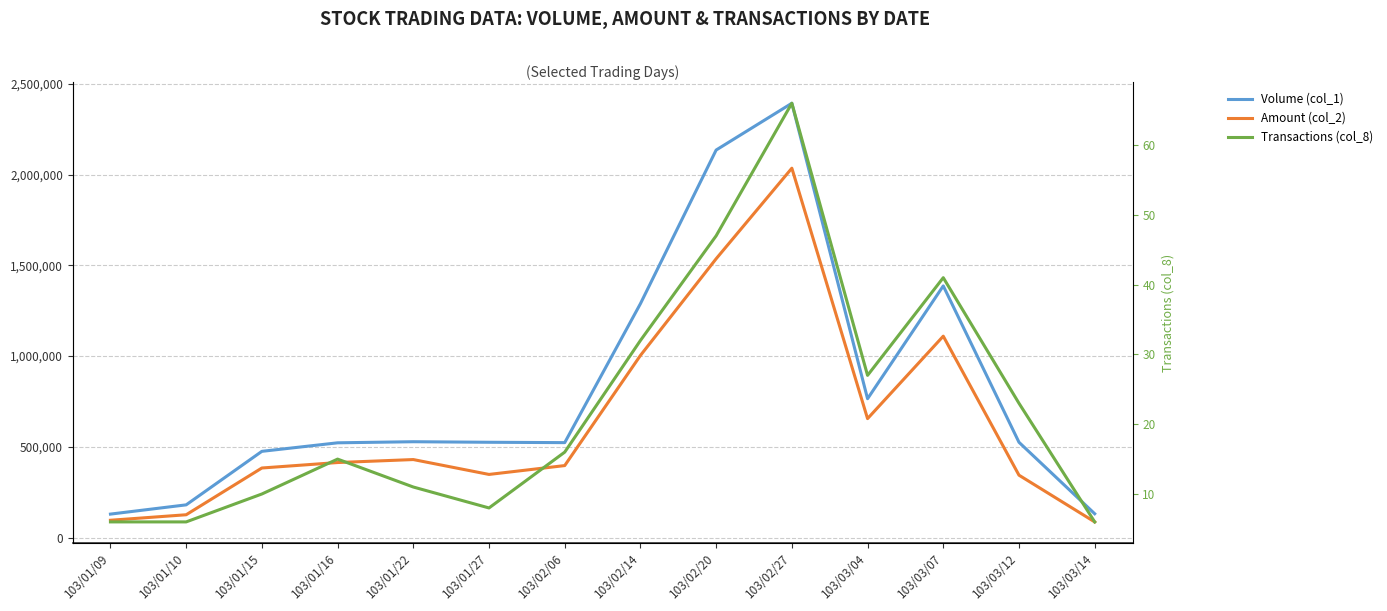

True or false: Volume (col_1) has more than 2 interior local peaks.

True